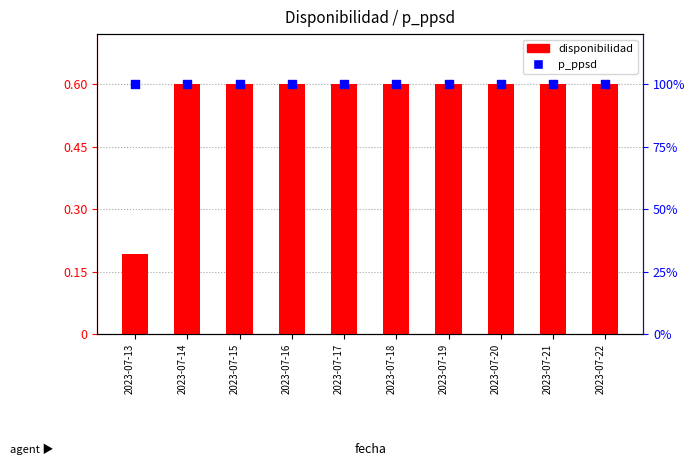

Which series has the largest total across all categories?

p_ppsd